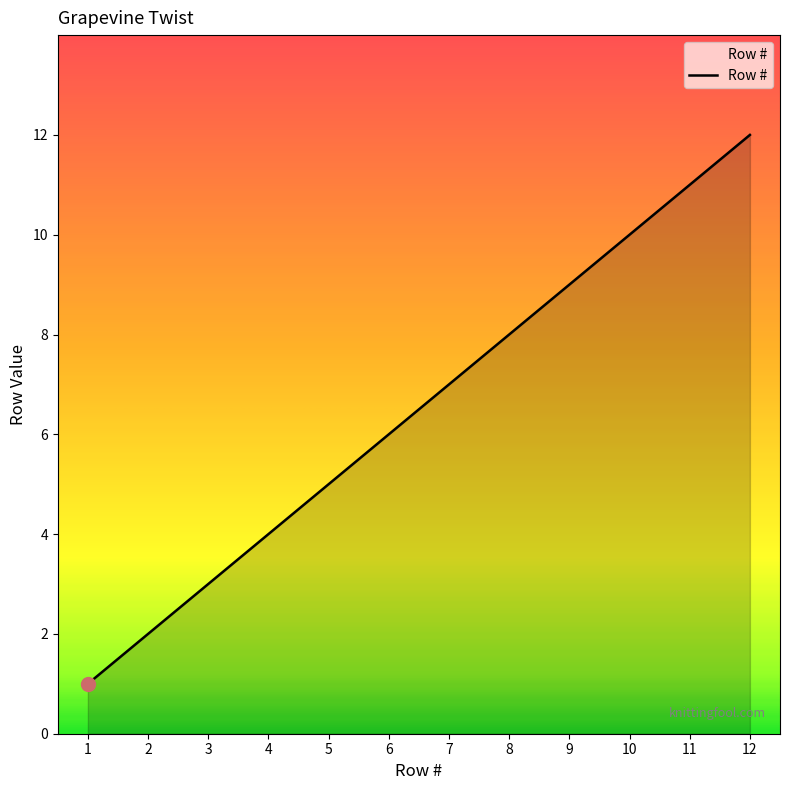

Reading left to right, transcribe all the data shown in this chart.

1=1	2=2	3=3	4=4	5=5	6=6	7=7	8=8	9=9	10=10	11=11	12=12